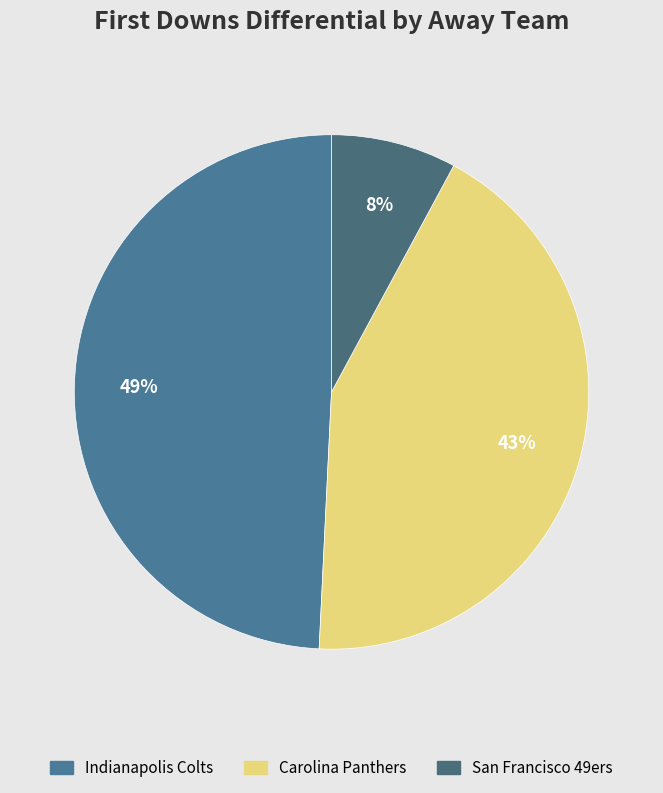

What percentage is the Carolina Panthers slice, to the nearest percent?

43%